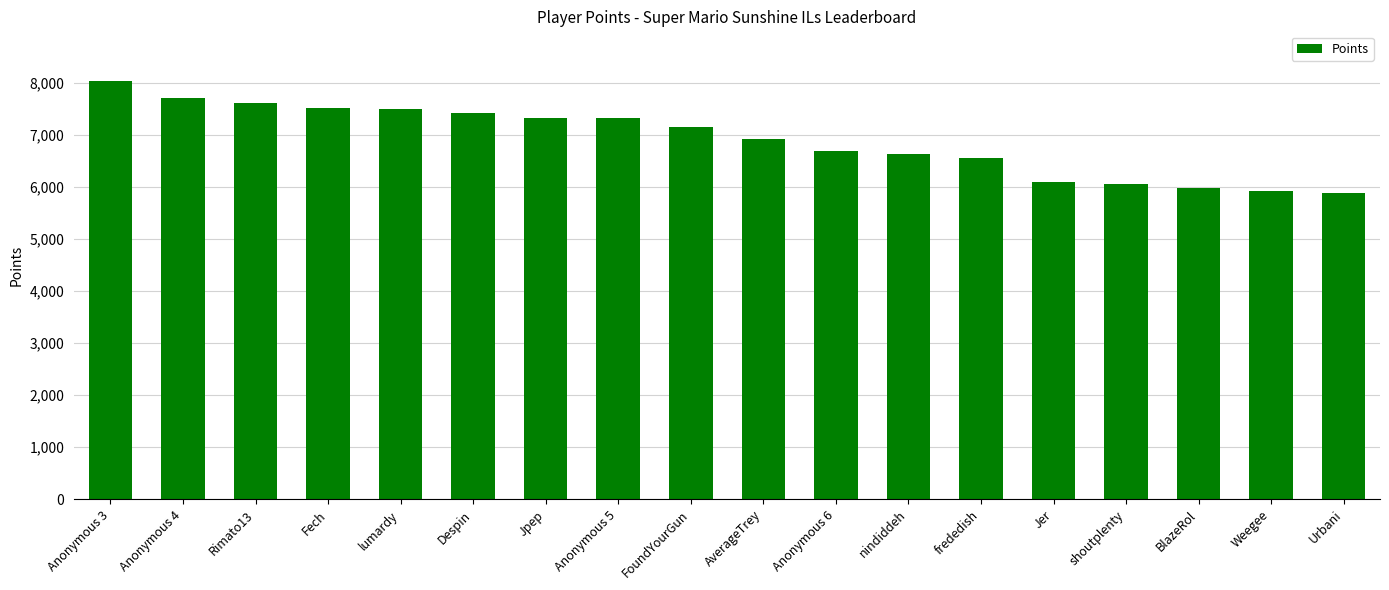

Does the chart contain stacked bars?

No